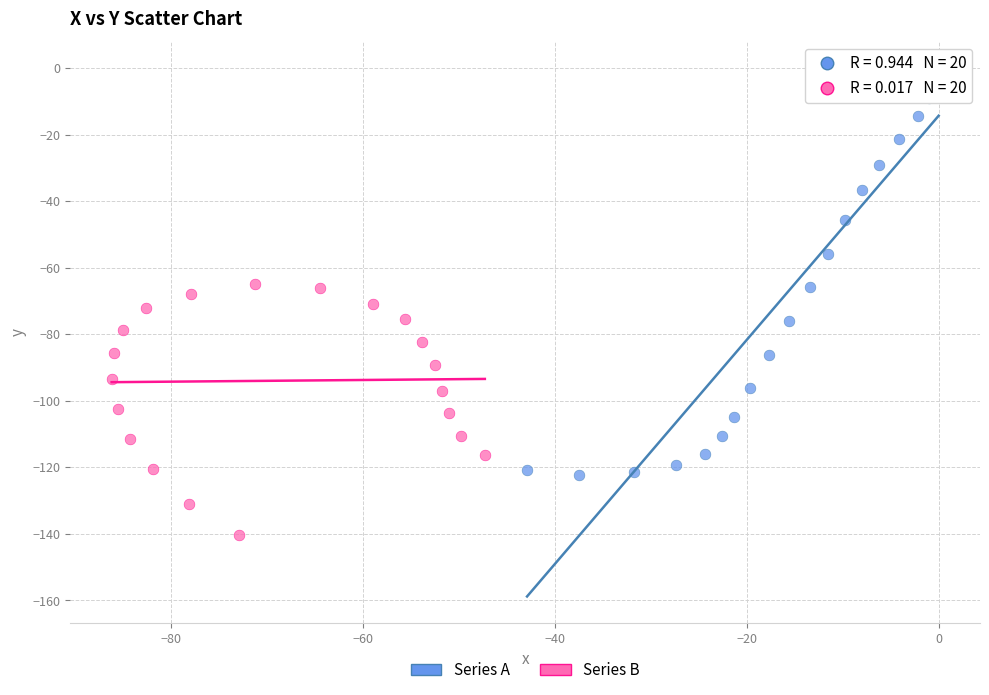

Which series contains the highest Y value?

Series A